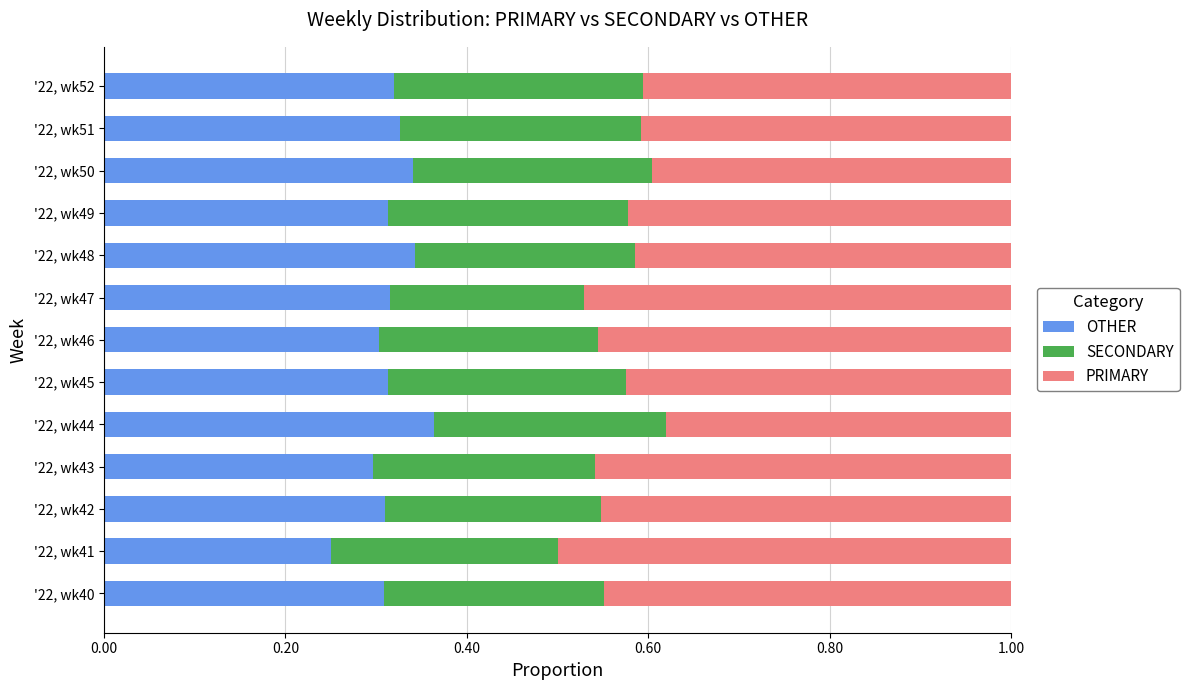

The OTHER series shows 0.3 at '22, wk46. True or false?

True